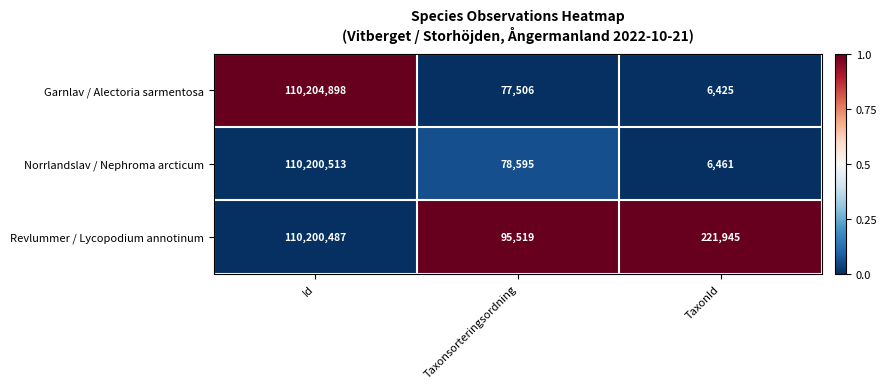

Which label corresponds to the largest value in the chart?

Id